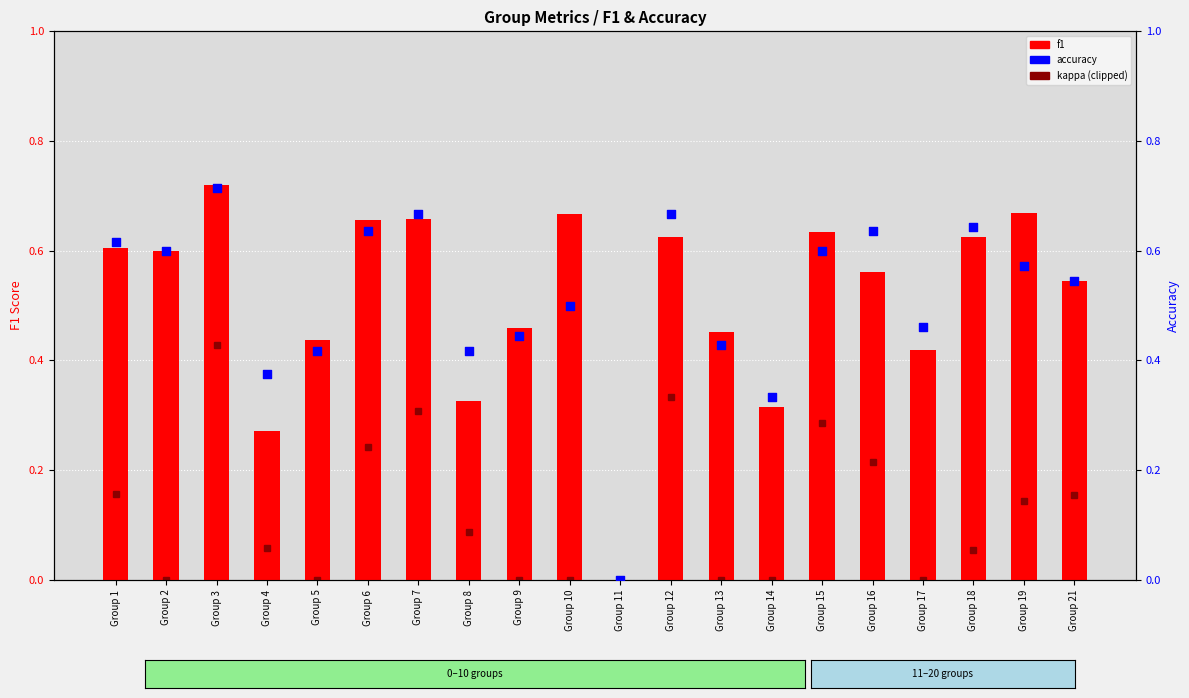

Which series has the largest Y range (max minus min)?

f1